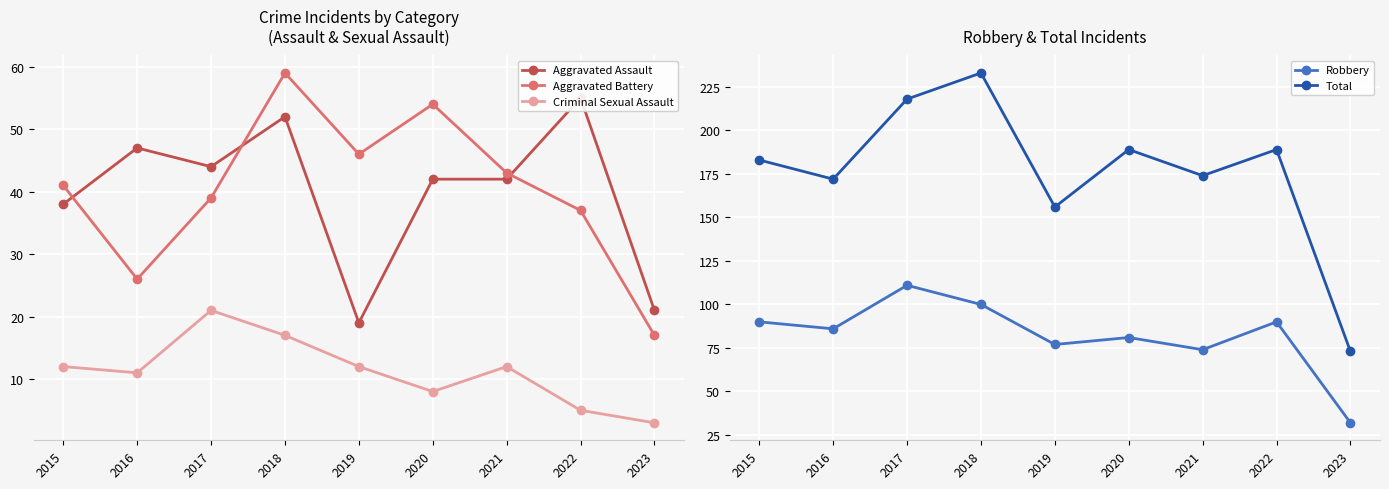

Rank the categories by Robbery value from highest to lowest.

2017, 2018, 2015, 2022, 2016, 2020, 2019, 2021, 2023